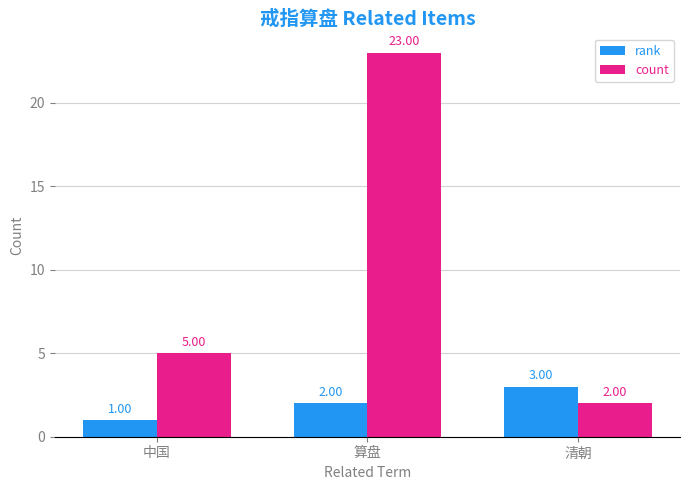

What is the average value of the count series?

10